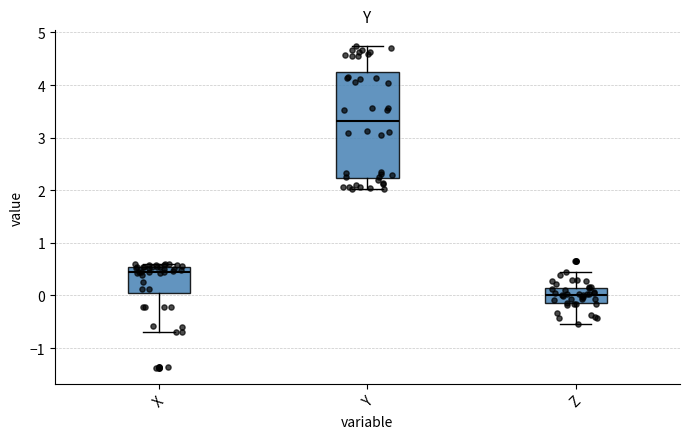

Where is the lower edge of the box for Y on the y-axis? The values are not printed on the chart, so give them approximately, as read against the axis.

2.2